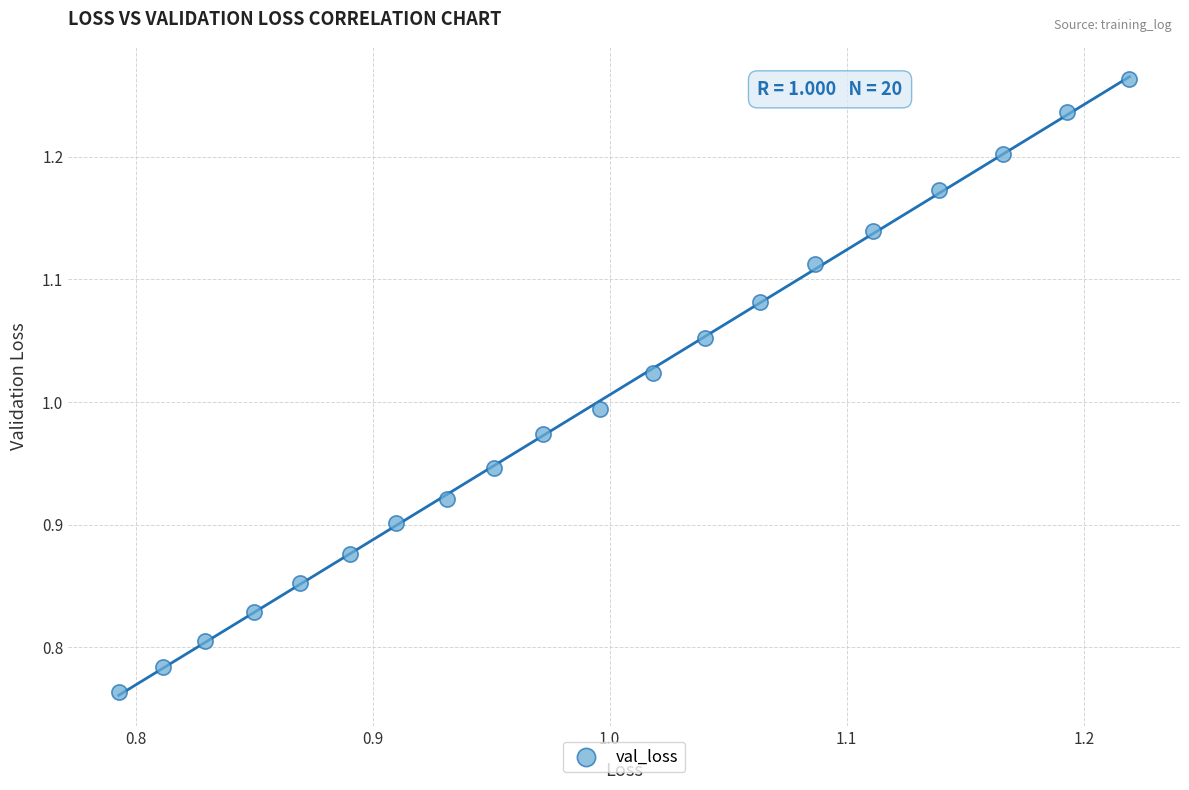

What is the range of X values (max minus min)?

0.4